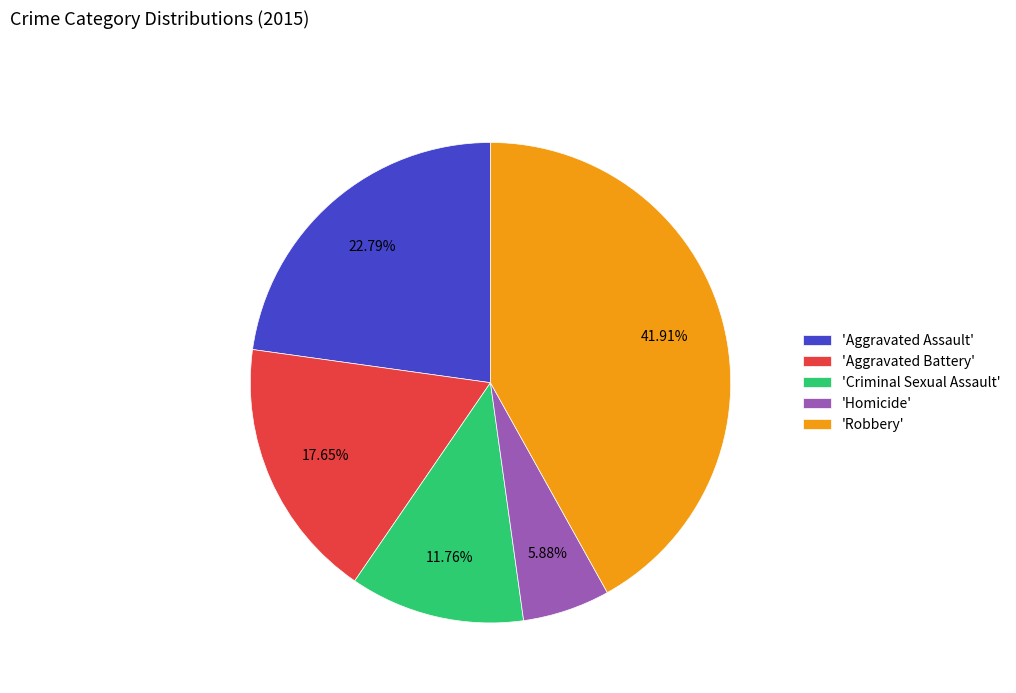

How many segments does this pie chart have?

5